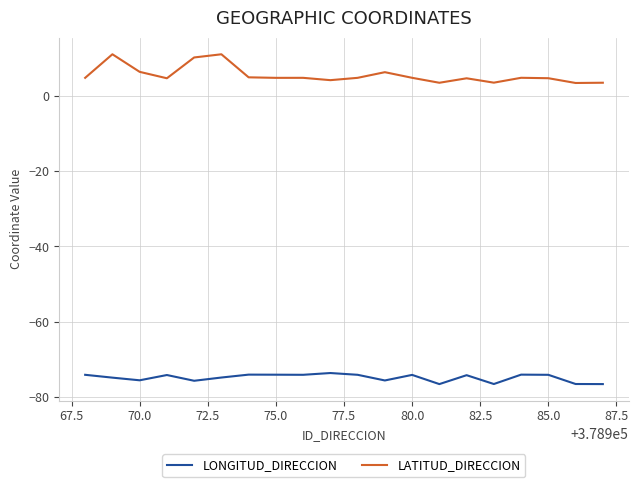

List the series in order of their overall mean, highest first.

LATITUD_DIRECCION, LONGITUD_DIRECCION